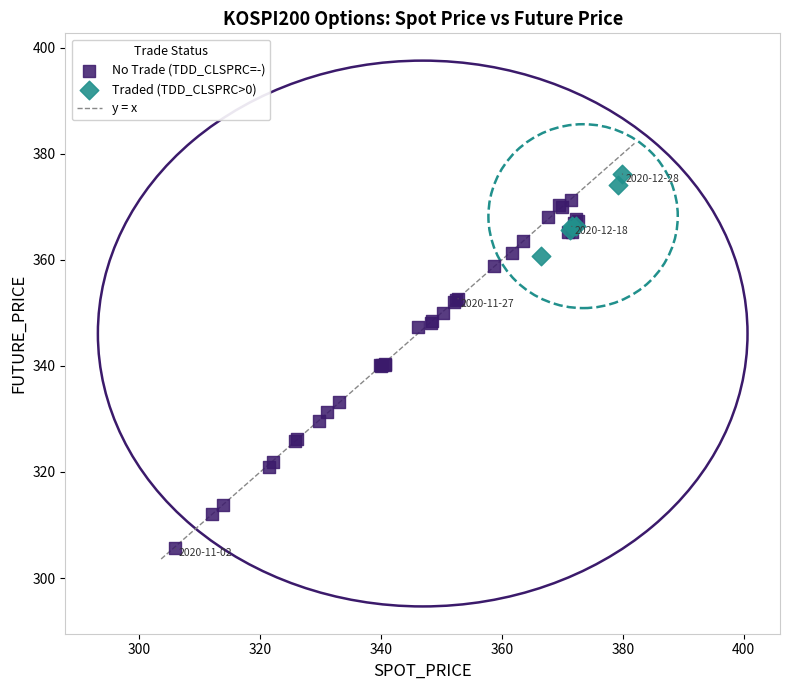

Which series reaches the minimum Y coordinate?

No Trade (TDD_CLSPRC=-)